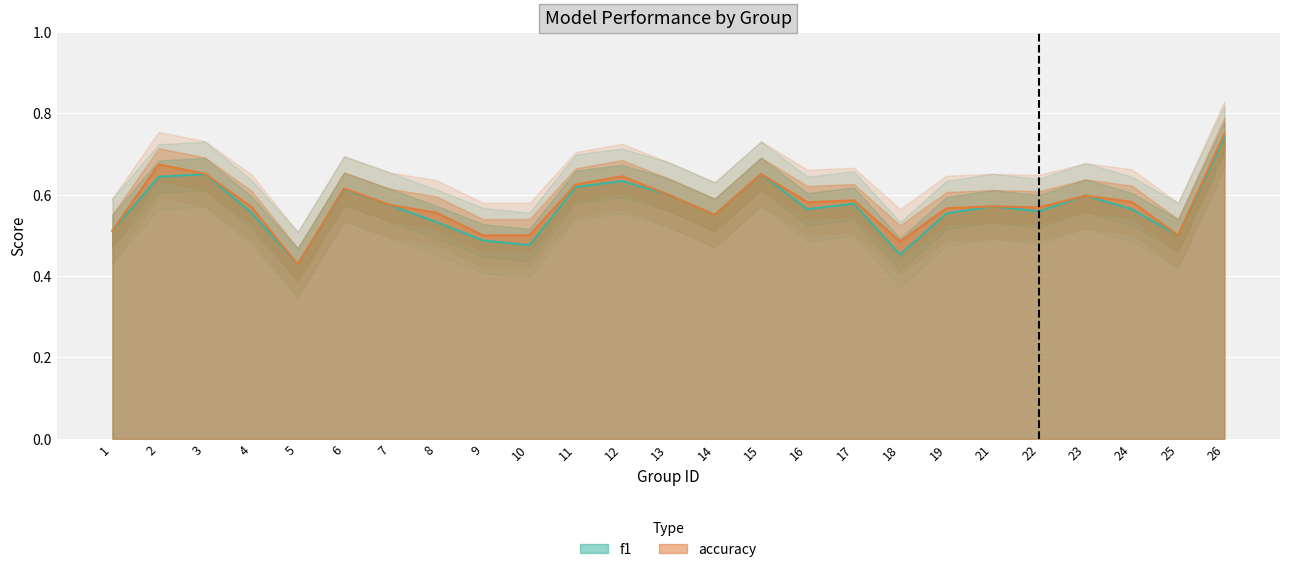

Is the value of f1 at 19 greater than the value of accuracy at 2?

No